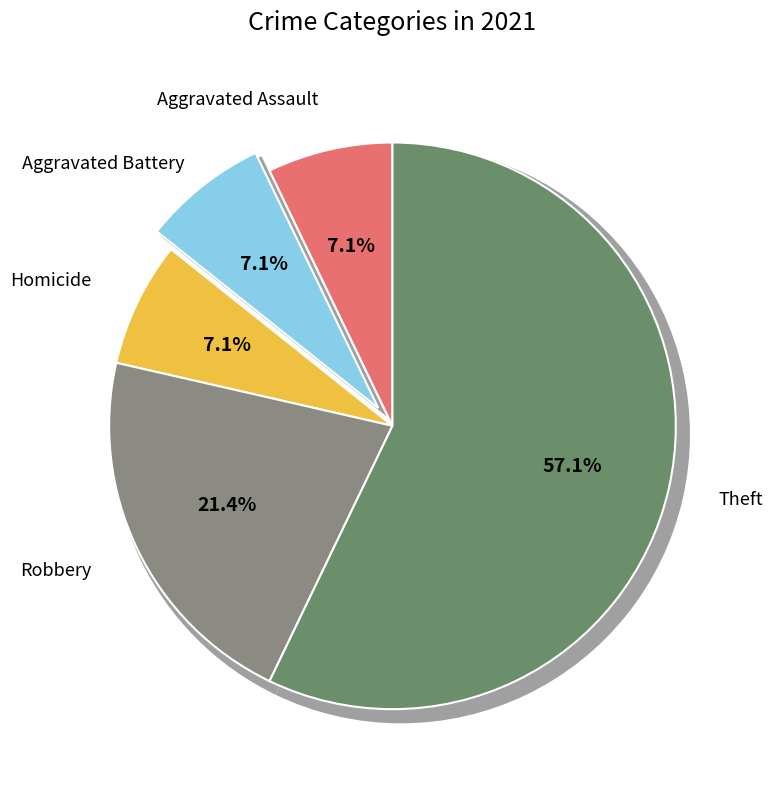

What is the total percentage of Aggravated Assault and Aggravated Battery?

14.3%